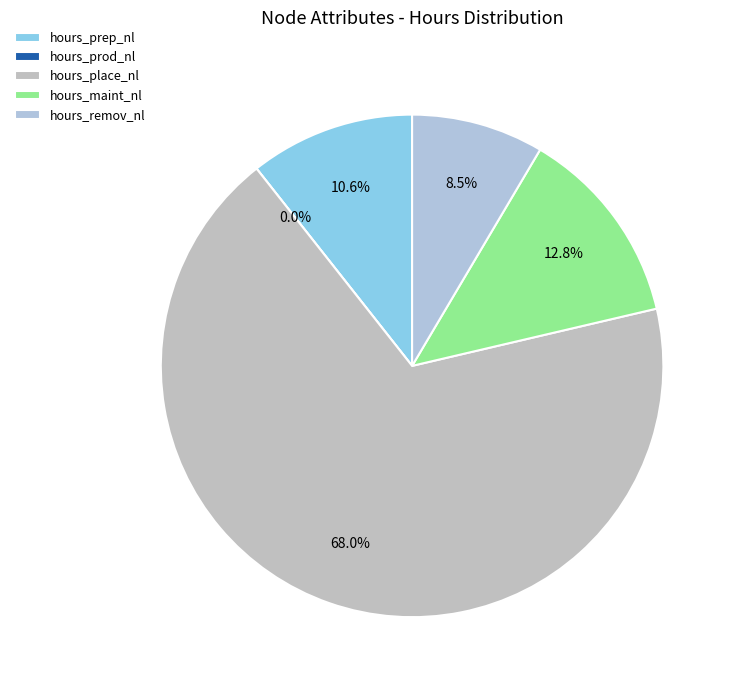

Count the number of slices in the pie.

5